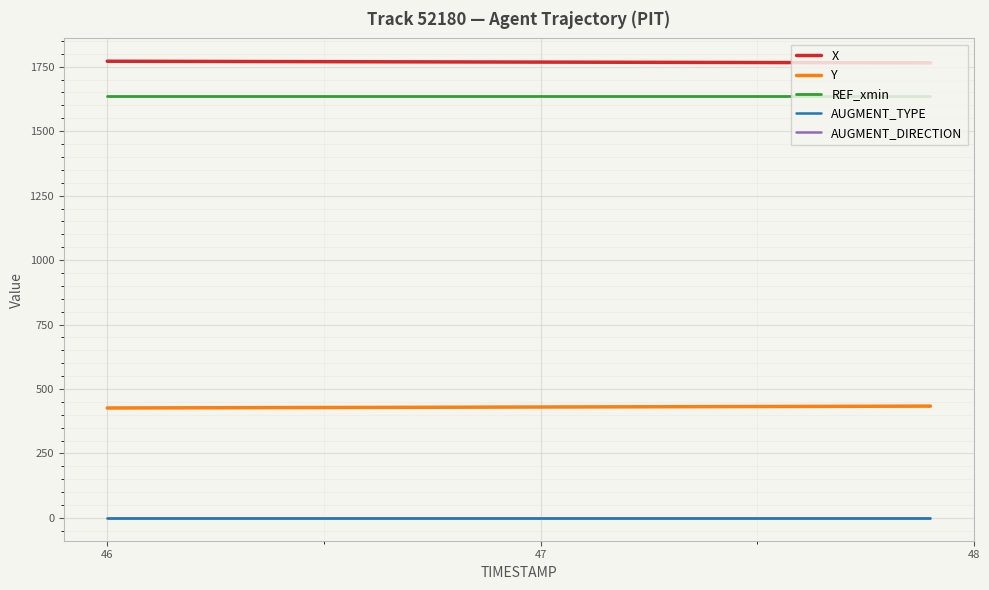

True or false: AUGMENT_TYPE and X cross at least once.

False